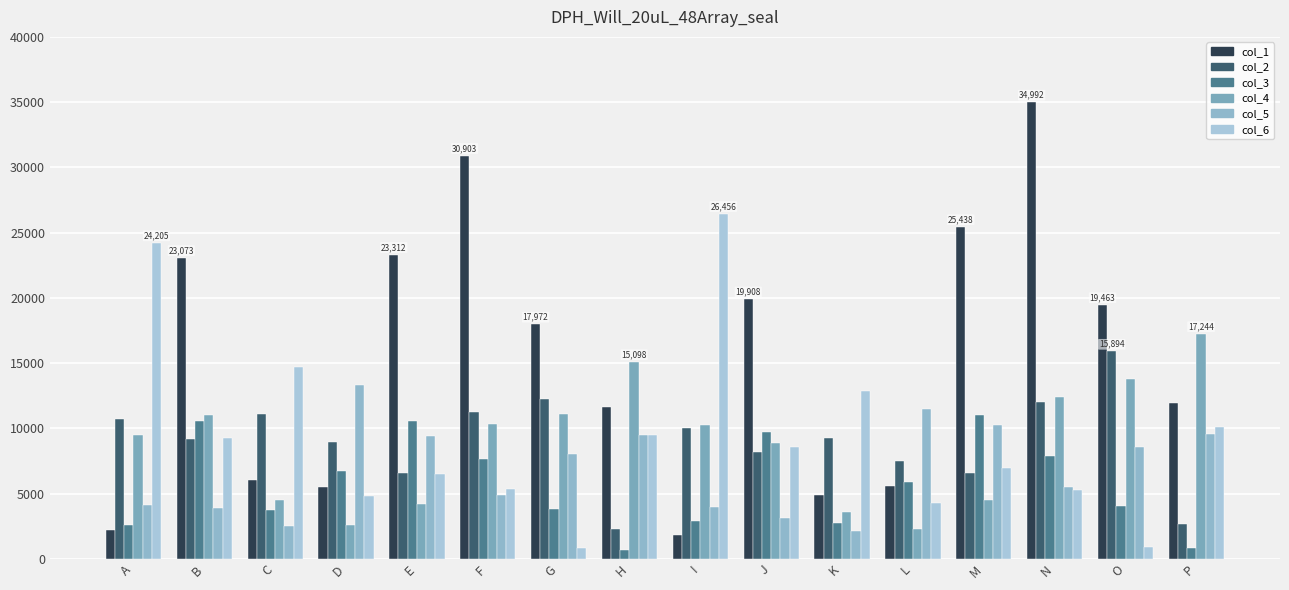

Reading left to right, what are all the values shown in this chart?

col_1: A=2181	B=23073	C=6017	D=5480	E=23312	F=30903	G=17972	H=11660	I=1825	J=19908	K=4882	L=5584	M=25438	N=34992	O=19463	P=11921
col_2: A=10700	B=9205	C=11068	D=8979	E=6603	F=11283	G=12209	H=2254	I=9999	J=8214	K=9230	L=7515	M=6553	N=12045	O=15894	P=2691
col_3: A=2589	B=10534	C=3729	D=6764	E=10586	F=7662	G=3787	H=689	I=2895	J=9707	K=2735	L=5875	M=11029	N=7849	O=4071	P=795
col_4: A=9466	B=11024	C=4482	D=2559	E=4166	F=10331	G=11122	H=15098	I=10257	J=8846	K=3575	L=2282	M=4488	N=12383	O=13748	P=17244
col_5: A=4143	B=3923	C=2521	D=13346	E=9380	F=4863	G=8038	H=9476	I=3969	J=3131	K=2122	L=11489	M=10249	N=5482	O=8584	P=9597
col_6: A=24205	B=9265	C=14704	D=4847	E=6519	F=5352	G=836	H=9505	I=26456	J=8599	K=12859	L=4294	M=6951	N=5267	O=903	P=10116